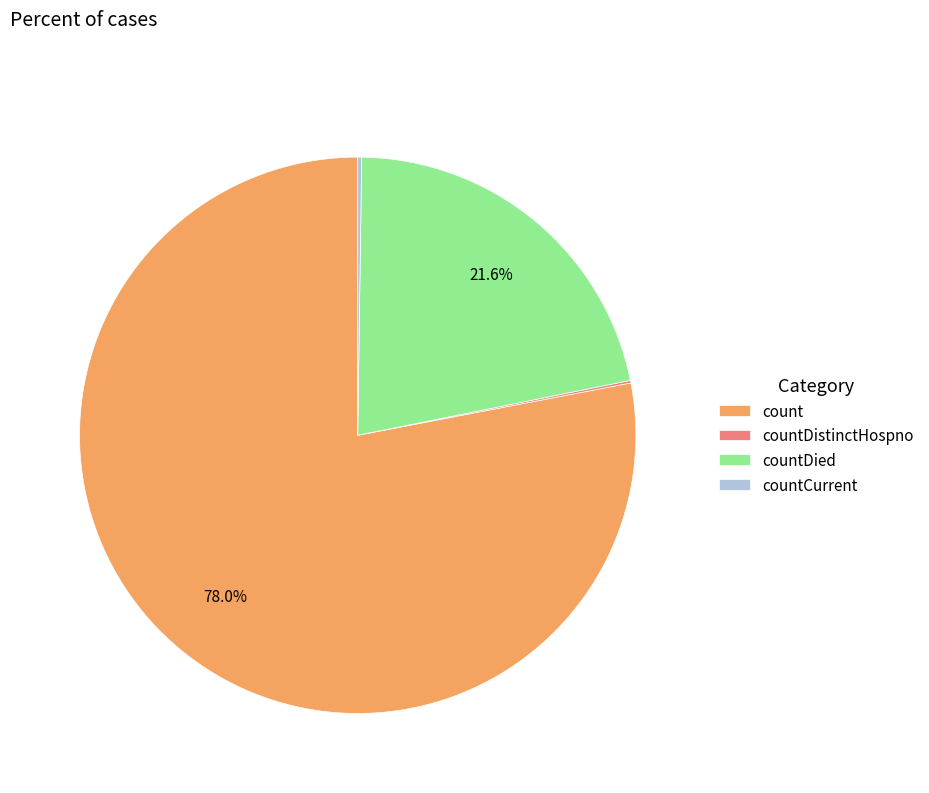

Which category has the biggest portion of the pie?

count